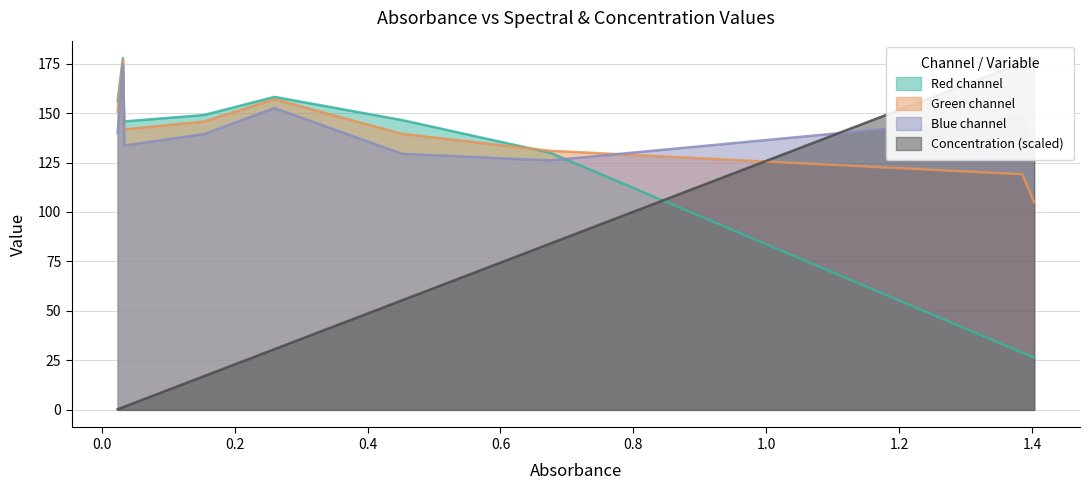

Which series has the largest range (max minus min)?

Concentration